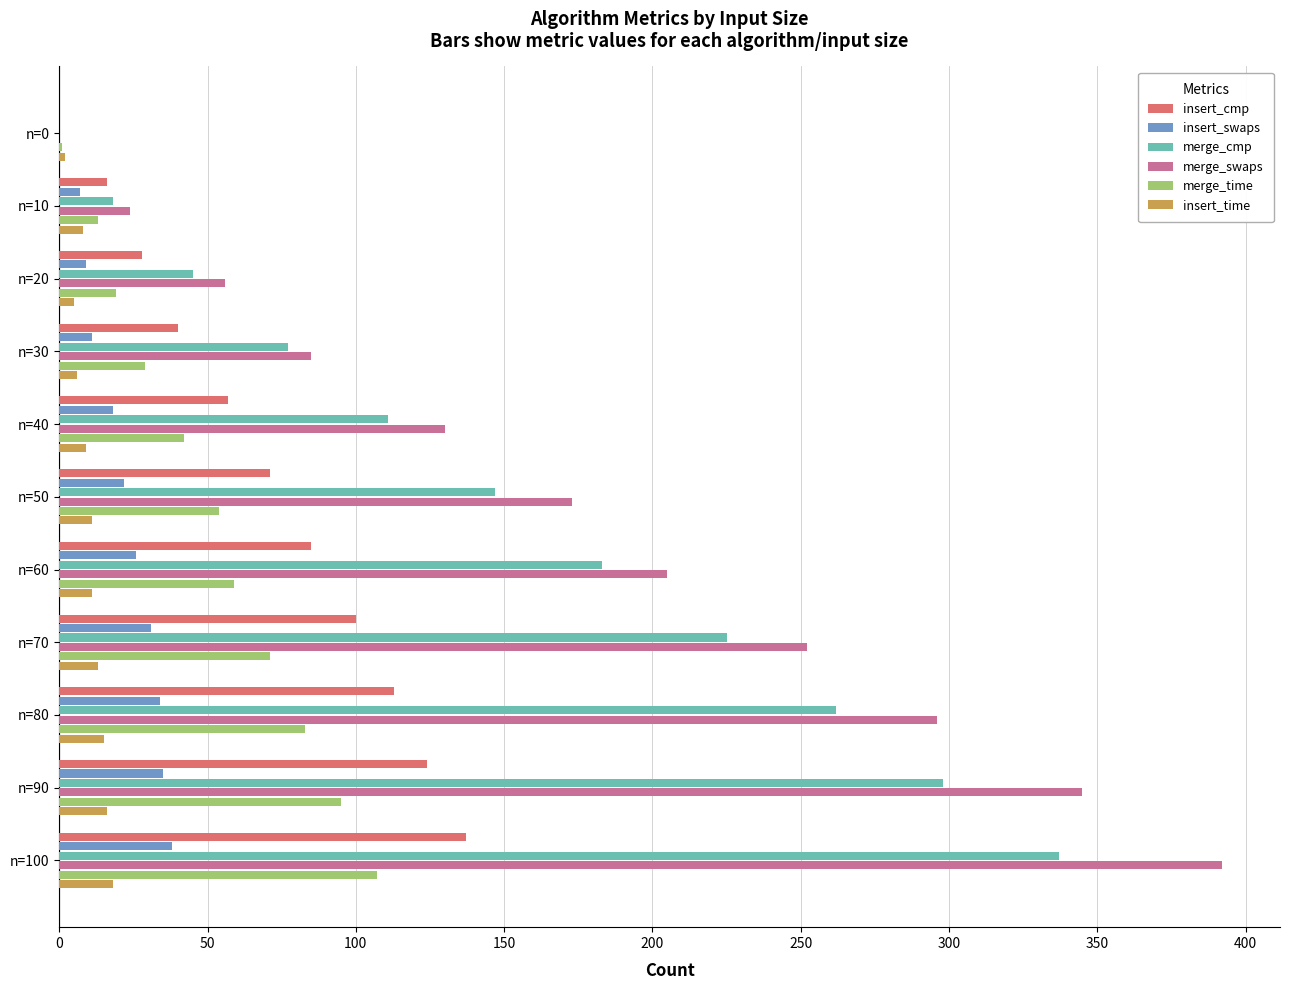

What is the sum of all merge_swaps values?

1958